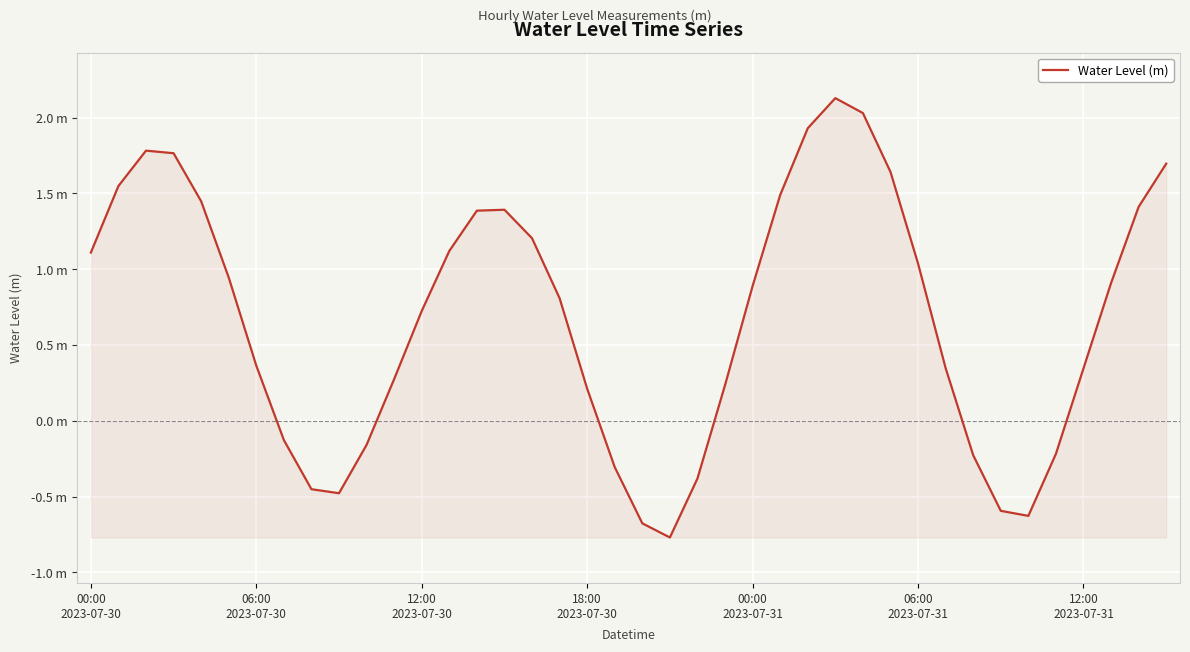

True or false: there are more than 1 points higher than both neighbors.

True